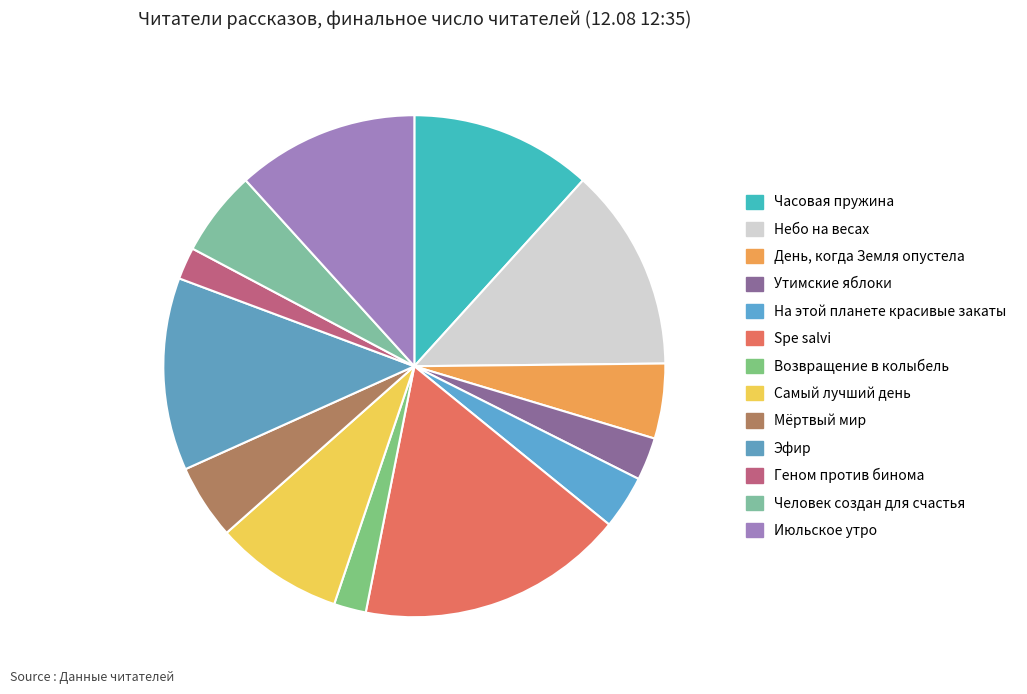

To the nearest percent, what is the difference between the largest and smallest slice percentages?

15%